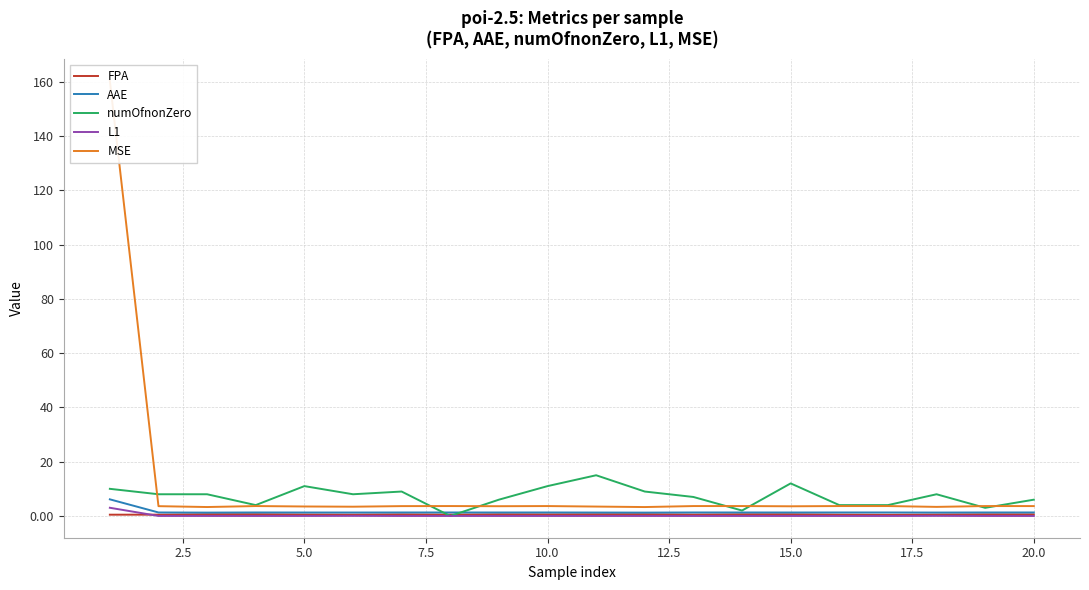

What is the value of the MSE point at the 13th from the left?

3.6